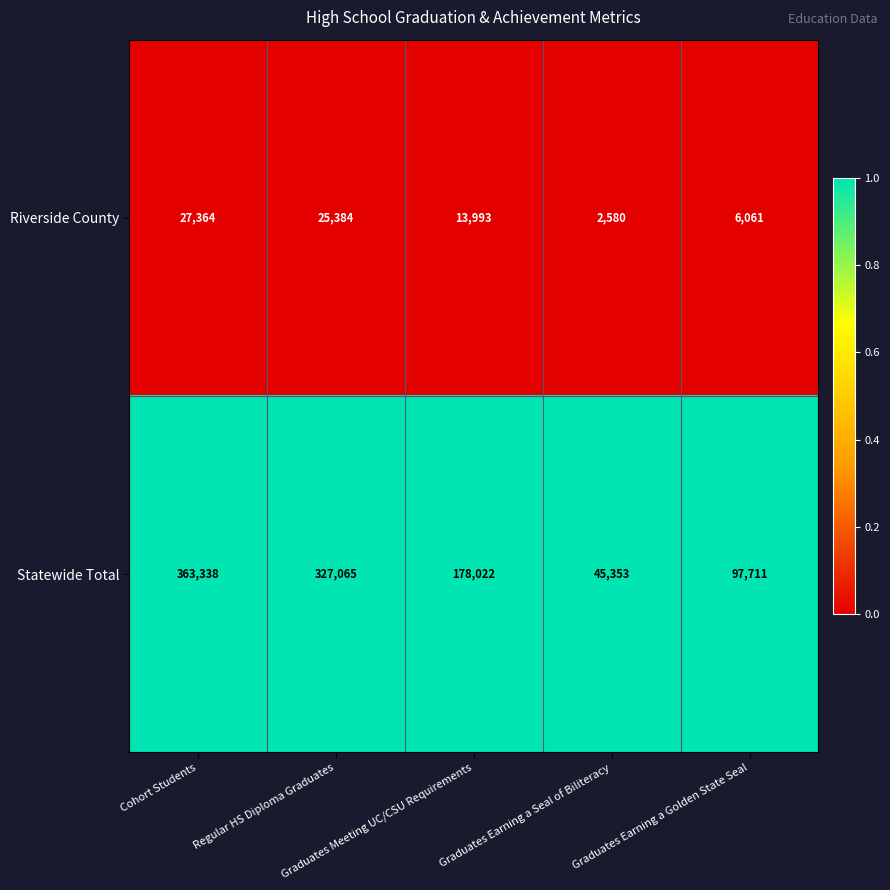

What is the spread (max minus min) of values at Graduates Earning a Golden State Seal?

91650